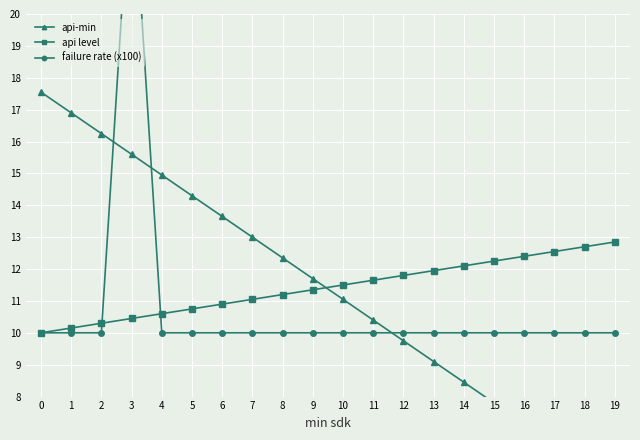

What is the value of the api level point at the 14th from the left?

11.9